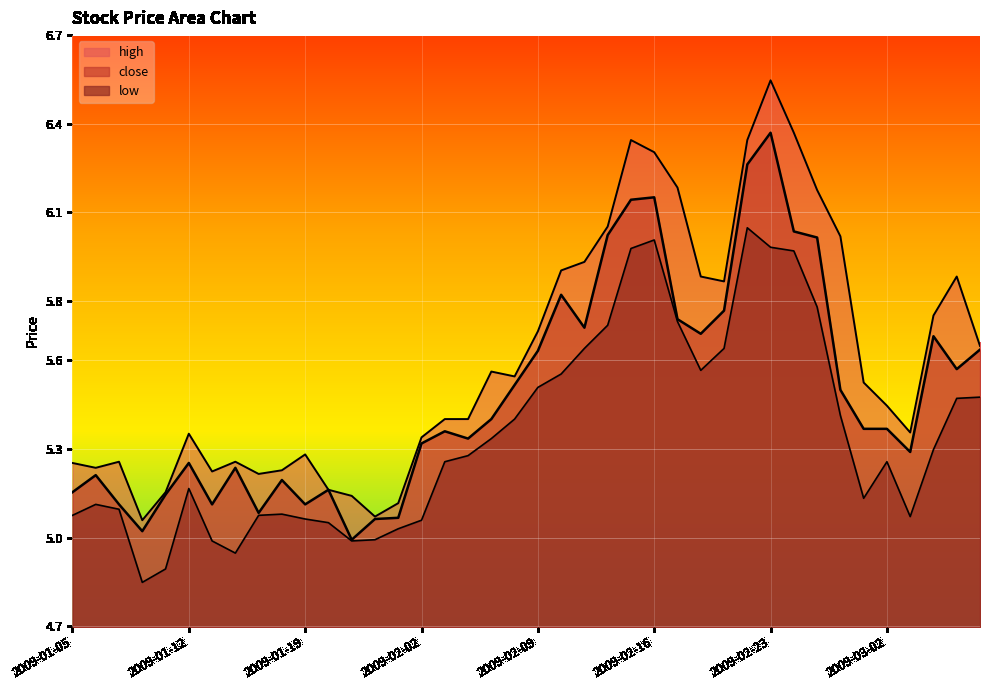

Reading left to right, extract all data points from this chart.

close: 5.2	5.2	5.1	5.0	5.1	5.3	5.1	5.2	5.1	5.2	5.1	5.2	5.0	5.1	5.1	5.3	5.4	5.3	5.4	5.5	5.6	5.8	5.7	6.0	6.1	6.2	5.7	5.7	5.8	6.3	6.4	6.0	6.0	5.5	5.4	5.4	5.3	5.7	5.6	5.6
high: 5.3	5.2	5.3	5.1	5.2	5.4	5.2	5.3	5.2	5.2	5.3	5.2	5.1	5.1	5.1	5.3	5.4	5.4	5.6	5.5	5.7	5.9	5.9	6.1	6.3	6.3	6.2	5.9	5.9	6.3	6.5	6.4	6.2	6.0	5.5	5.4	5.4	5.8	5.9	5.6
low: 5.1	5.1	5.1	4.8	4.9	5.2	5.0	4.9	5.1	5.1	5.1	5.1	5.0	5.0	5.0	5.1	5.3	5.3	5.3	5.4	5.5	5.6	5.6	5.7	6.0	6.0	5.7	5.6	5.6	6.0	6.0	6.0	5.8	5.4	5.1	5.3	5.1	5.3	5.5	5.5